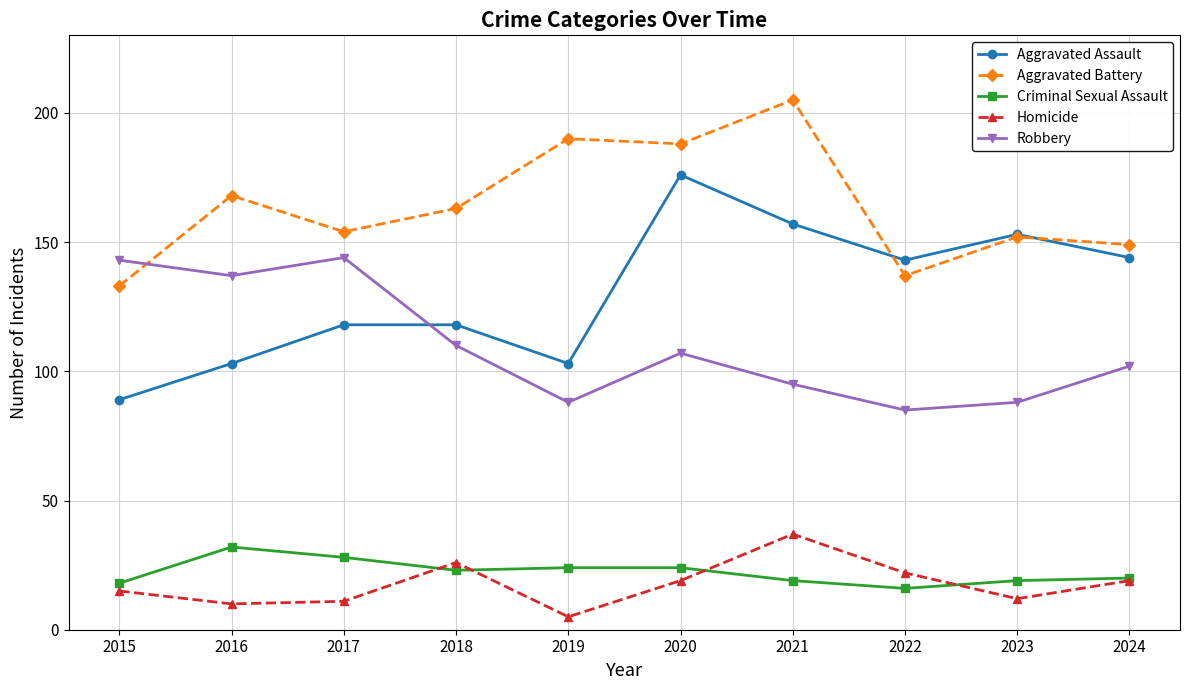

Where is the first local maximum for Aggravated Battery?

2016